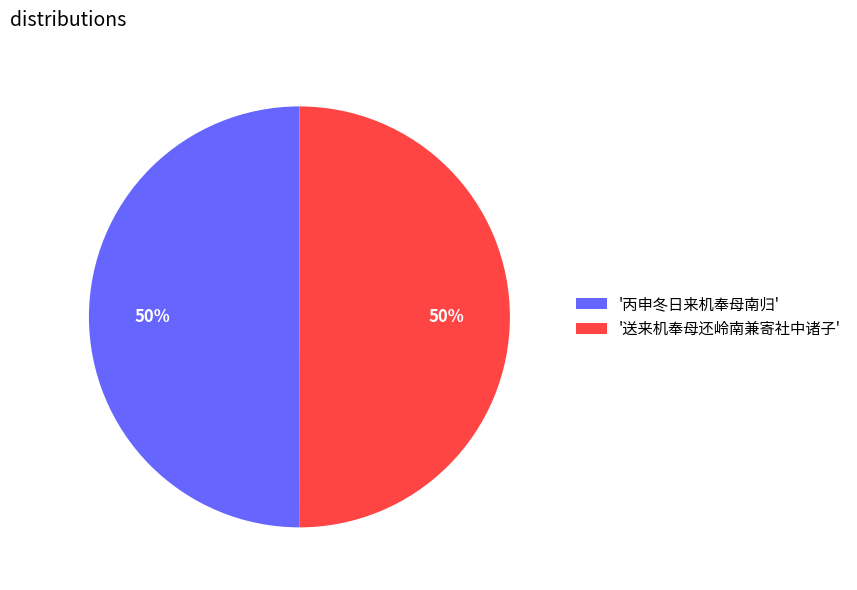

Is it true that '丙申冬日来机奉母南归' is 65% of the pie?

False